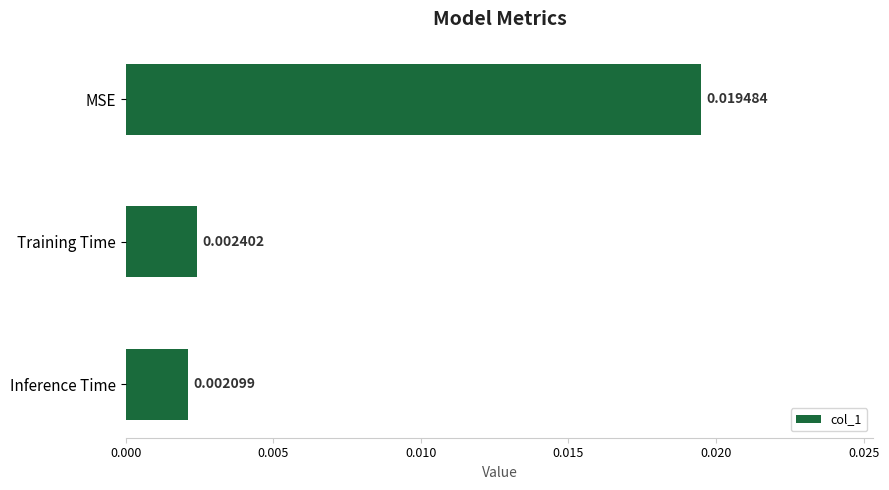

Where is the data nearest to the value 0?

Inference Time